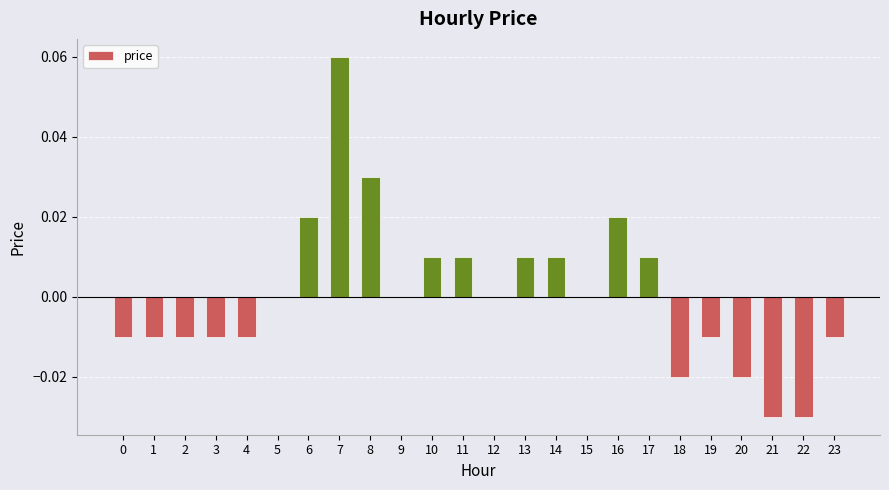

Which has a higher value, 5 or 8?

8